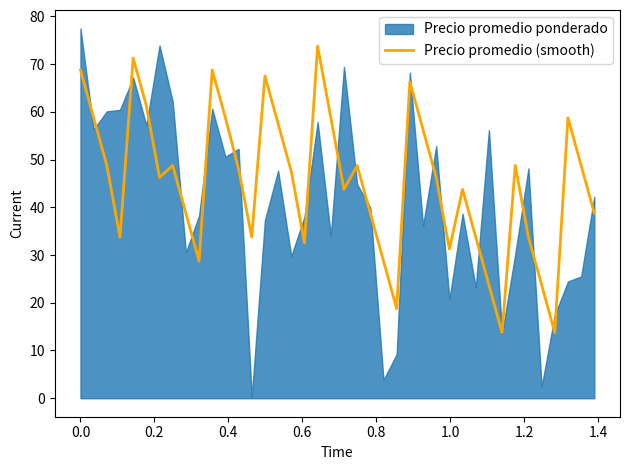

How many data points are less than 47?

20